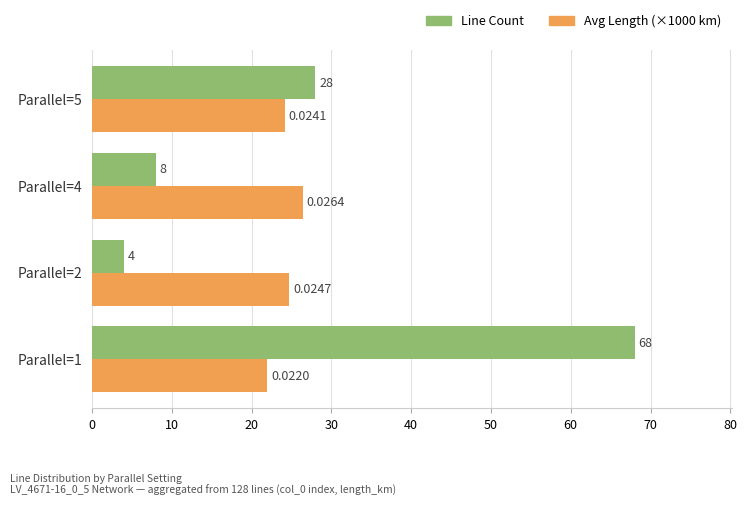

Which series changed the most between Parallel=1 and Parallel=2?

Line Count